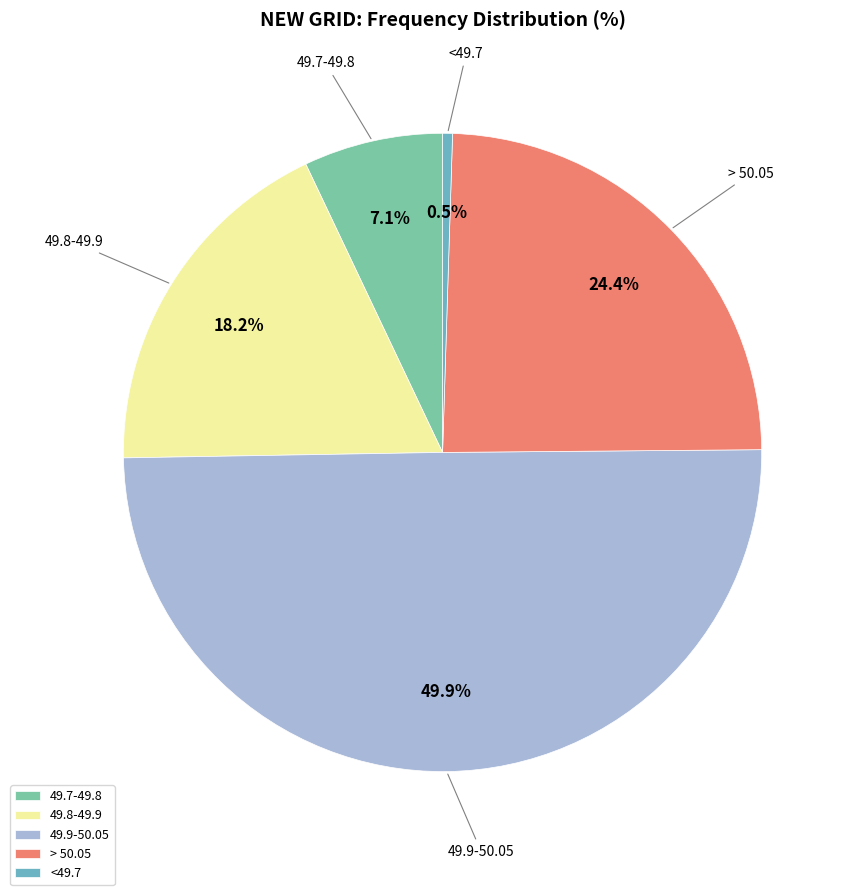

Is 49.7-49.8 the majority of the pie?

No